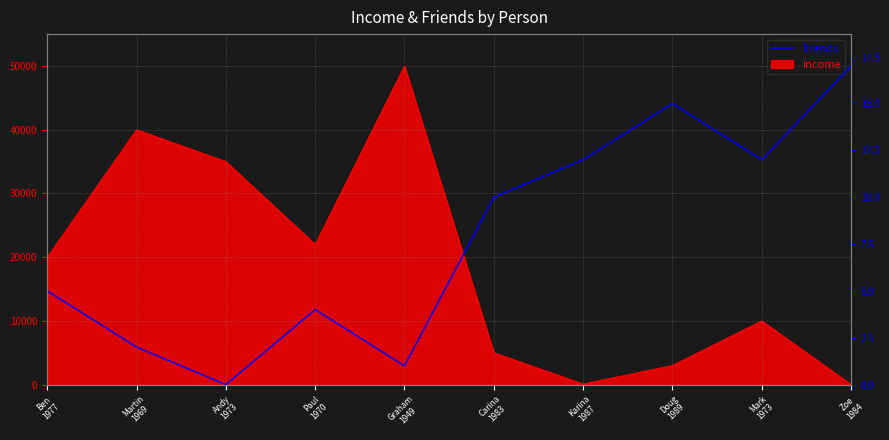

How many points are higher than both their immediate neighbors (excluding endpoints)?

2